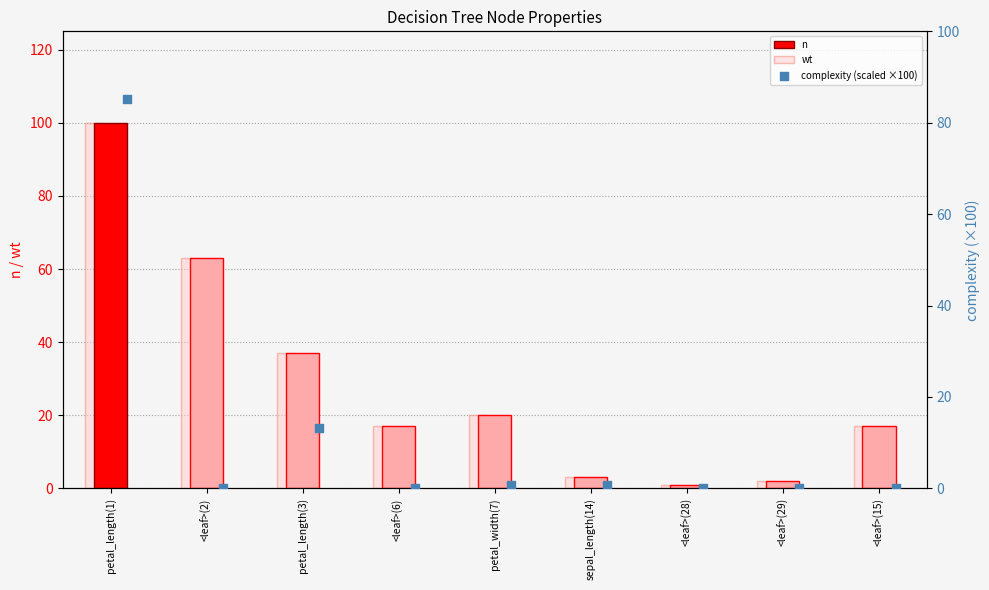

Which series contains the lowest Y value?

complexity (scaled ×100)